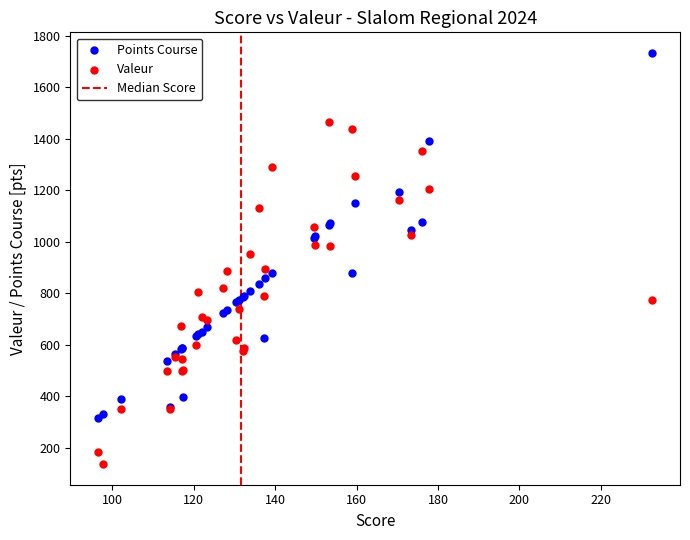

Which series has the largest Y range (max minus min)?

Points Course